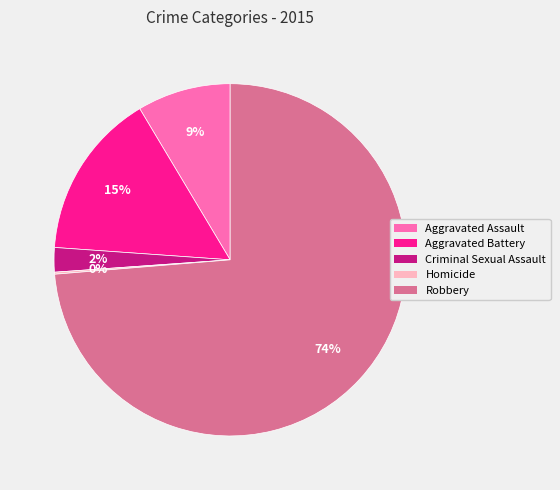

Which category has the biggest portion of the pie?

Robbery